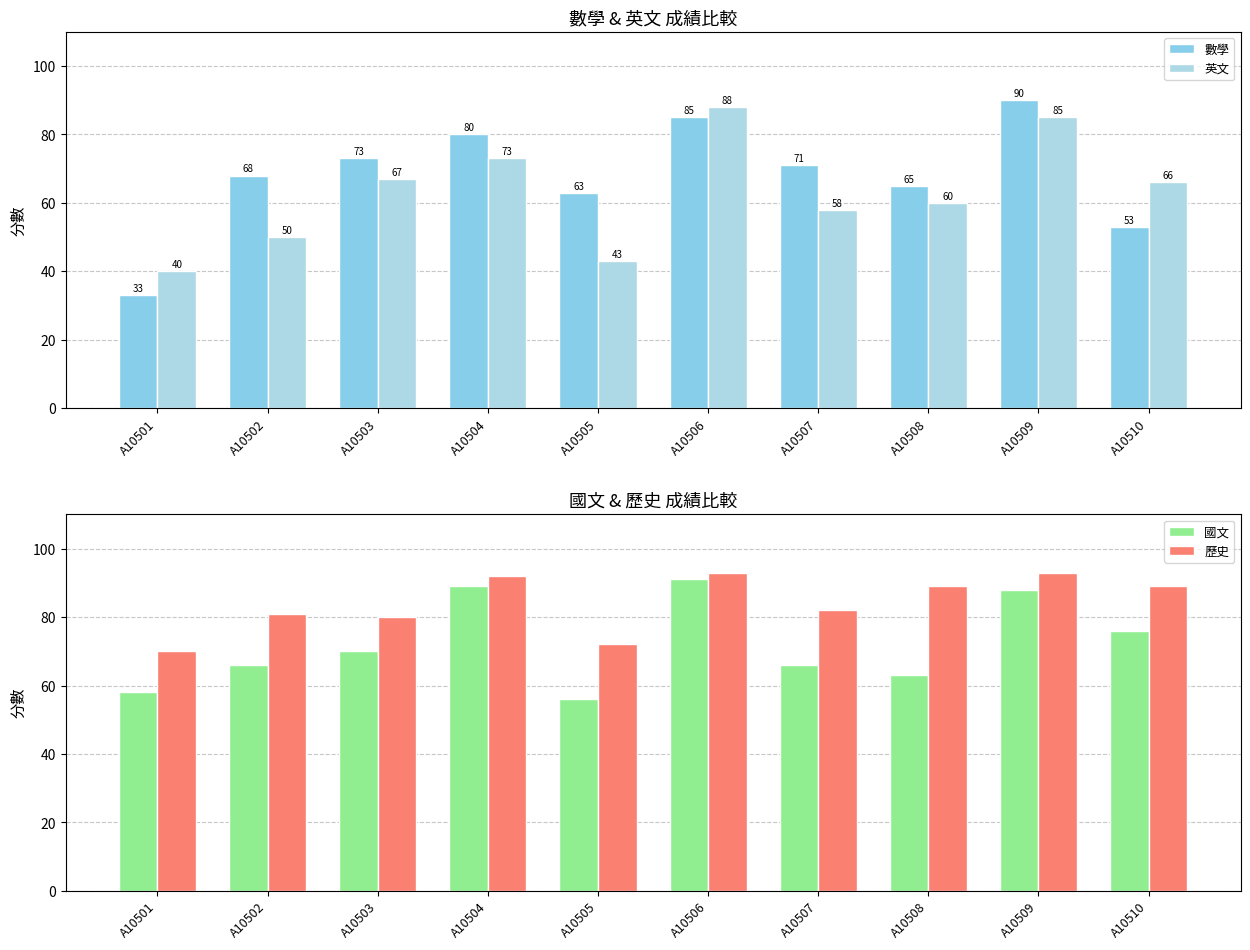

How many bars are there in total?

40